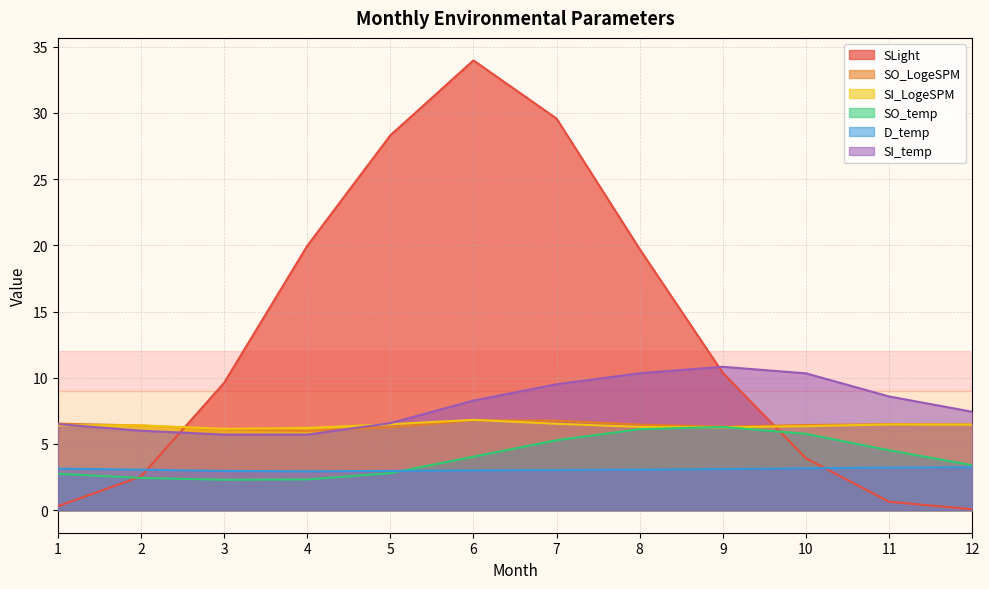

The D_temp series shows 4.5 at 2. True or false?

False